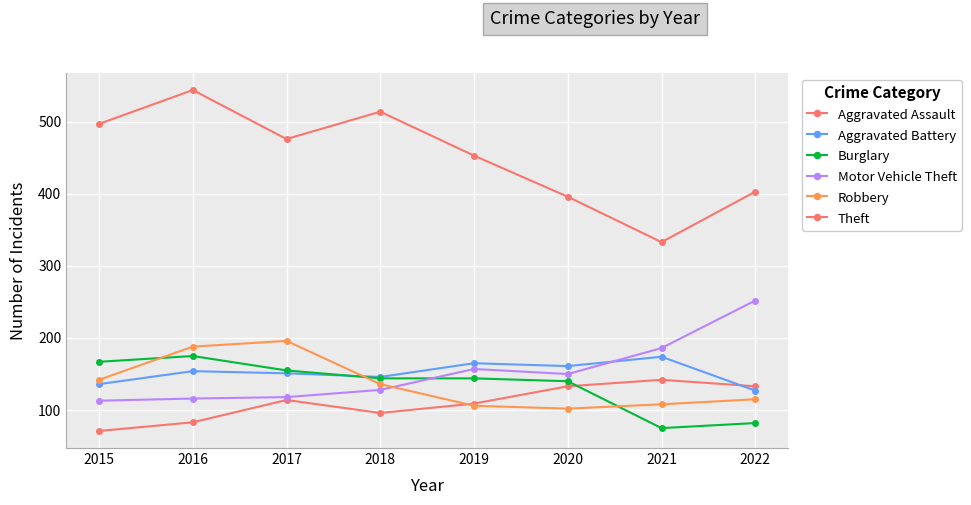

Where is Burglary nearest to the value 125?

2020